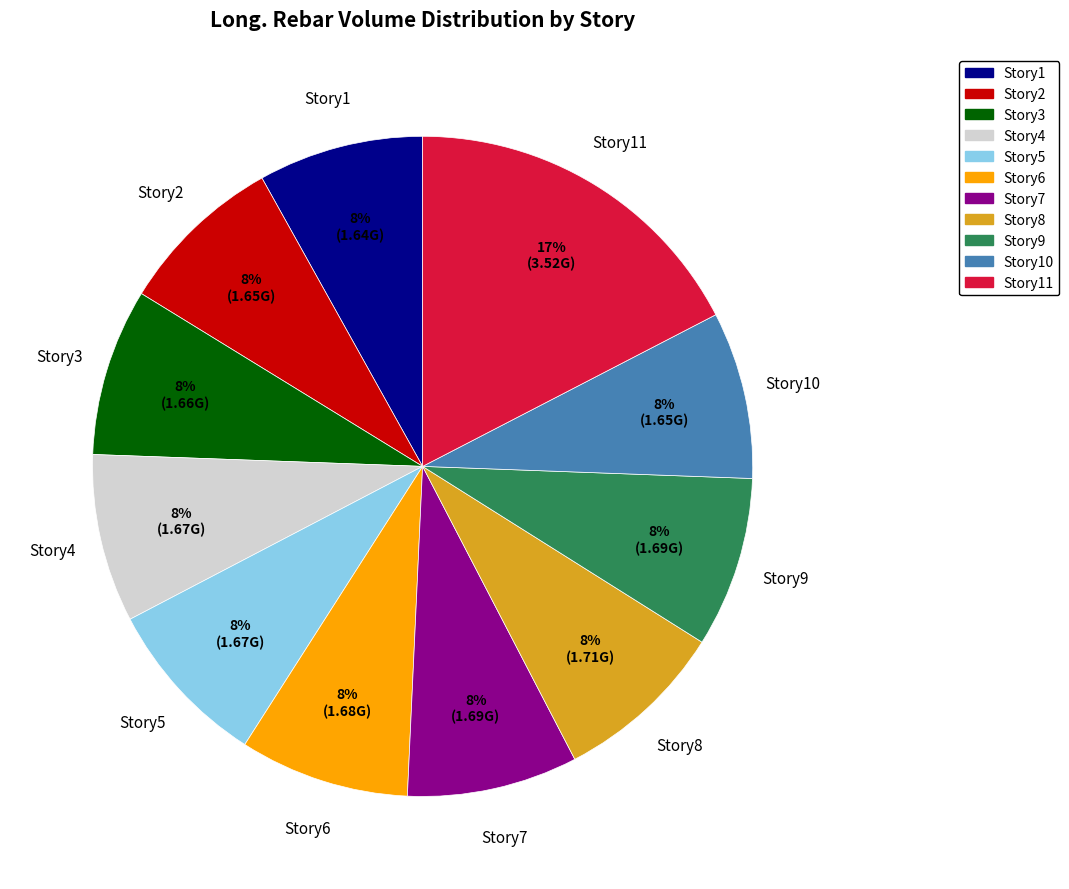

To the nearest percent, what is the difference between the largest and smallest slice percentages?

9%